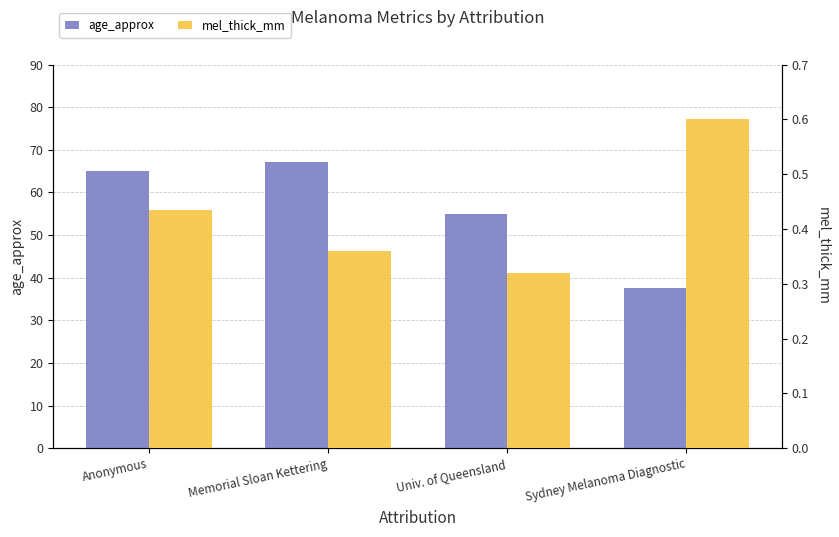

What are all the series names shown in the legend?

age_approx, mel_thick_mm